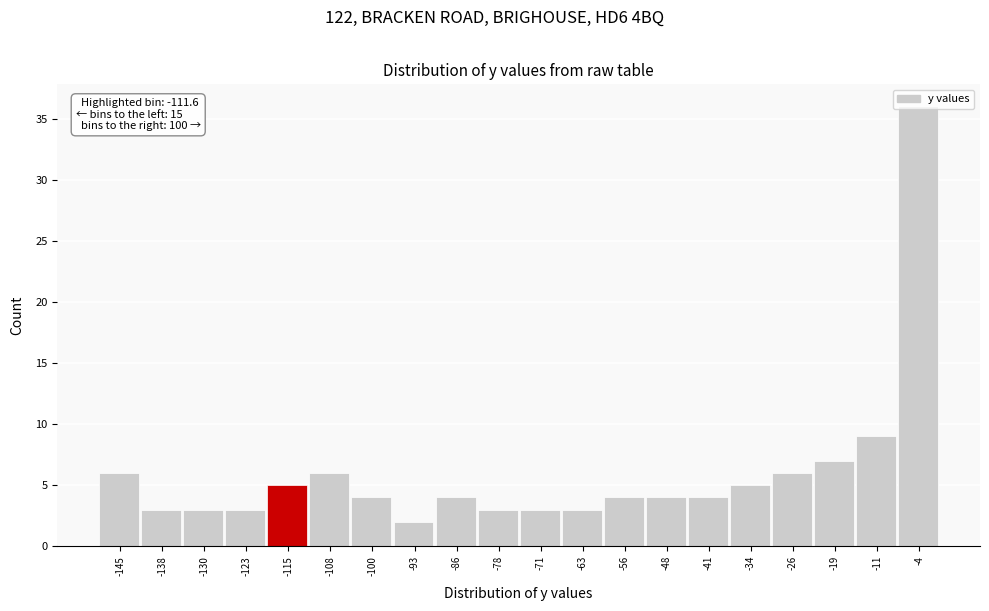

Is it true that the value at -4 is 57?

False